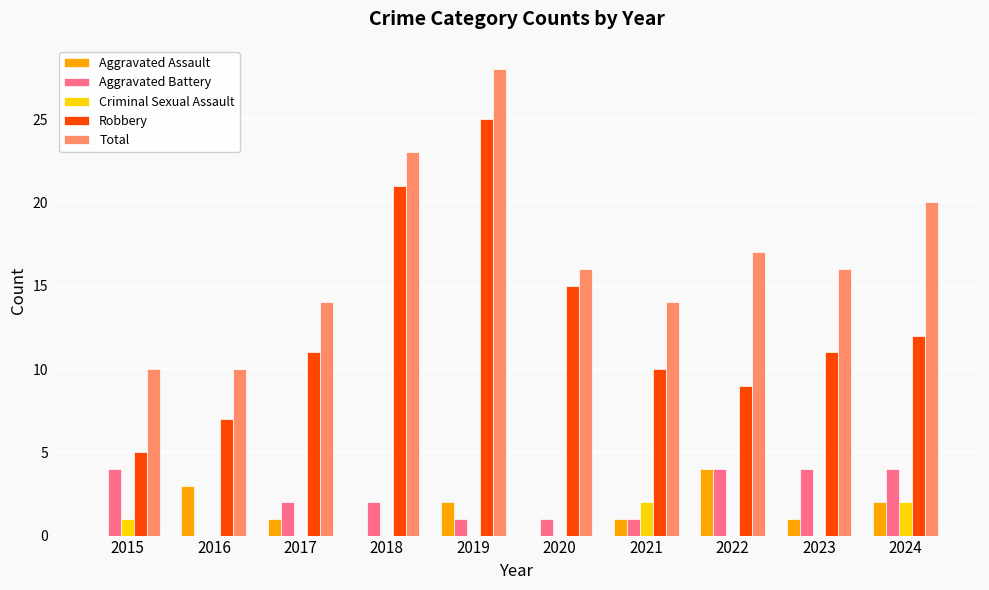

Count the number of data series in this chart.

5